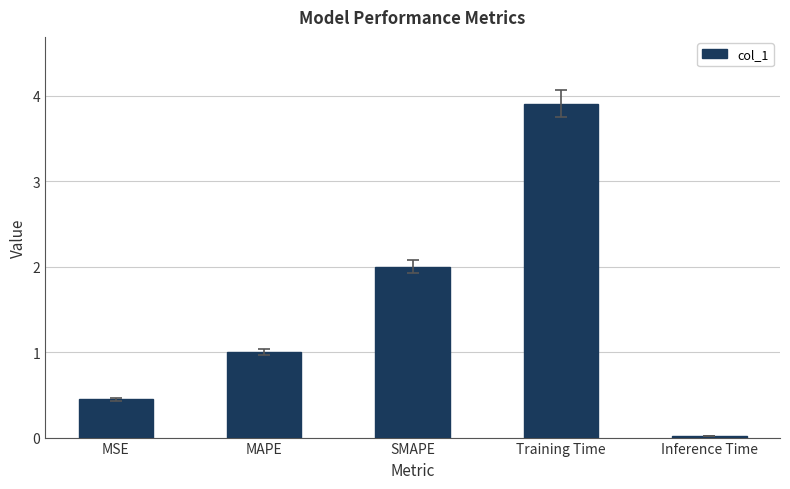

What value does the data have at Training Time?

3.9